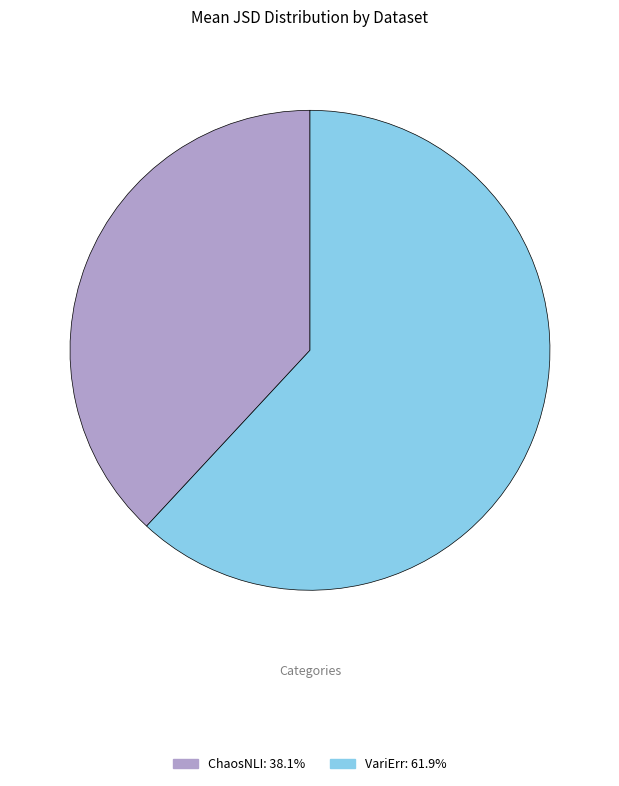

Count the number of slices in the pie.

2